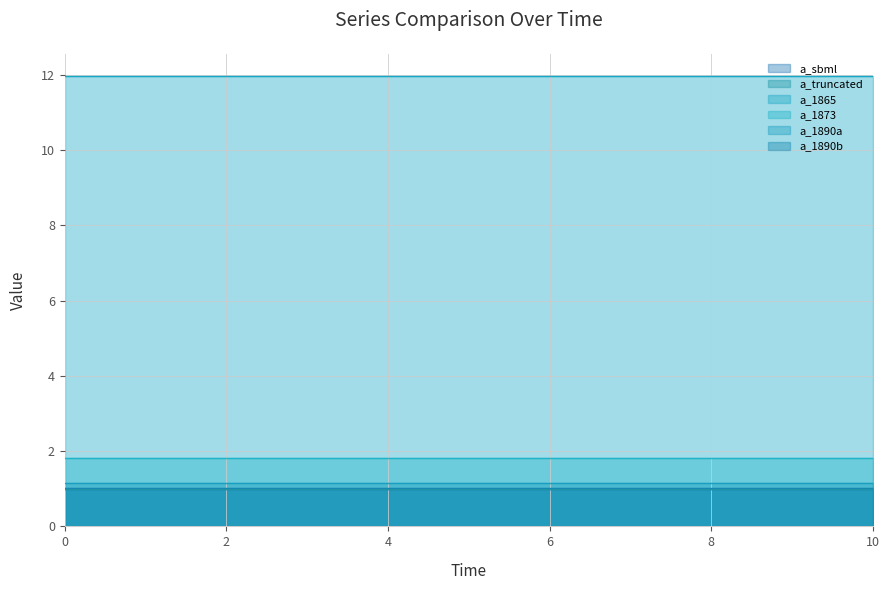

Is the value of a_1865 at 5 greater than the value of a_1890a at 0?

Yes